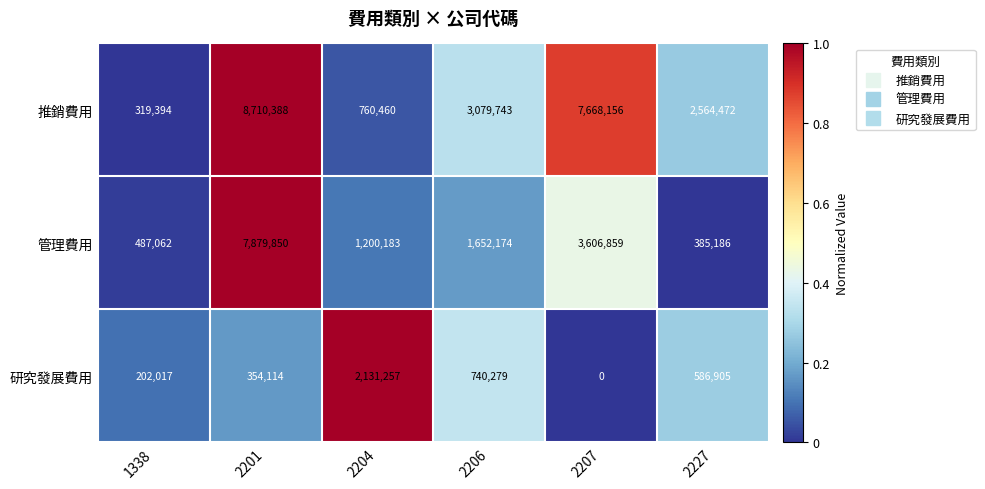

Rank the series by their average value, from highest to lowest.

推銷費用, 管理費用, 研究發展費用